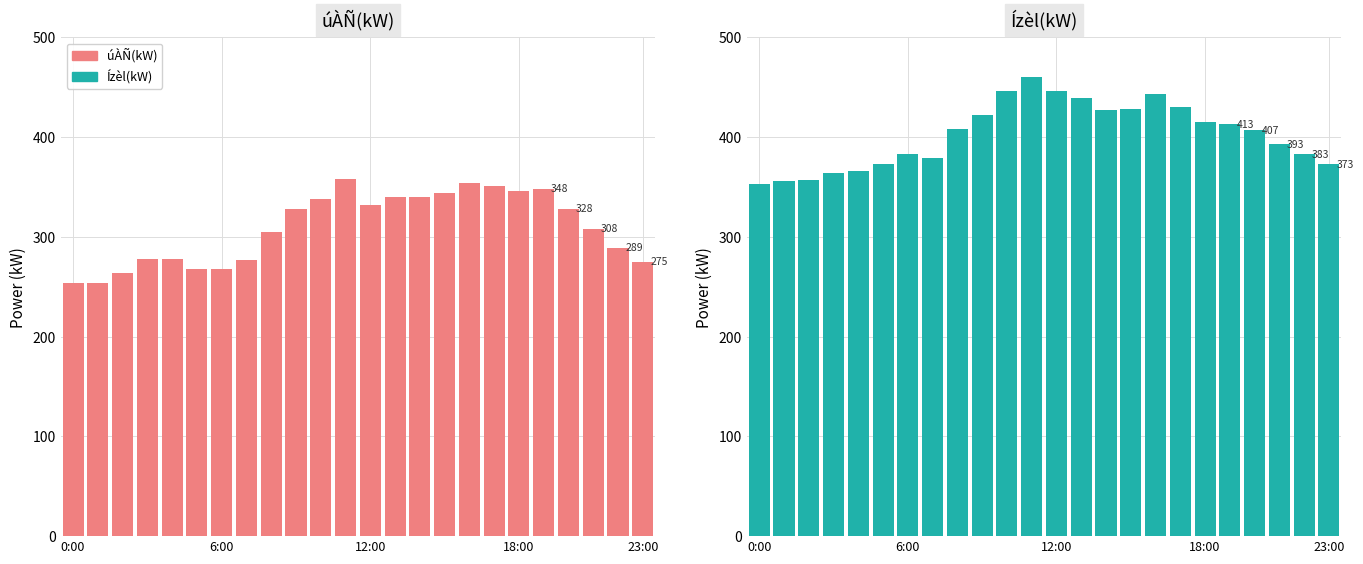

What is the sum of the úÀÑ(kW) values at 6 and 14?

608